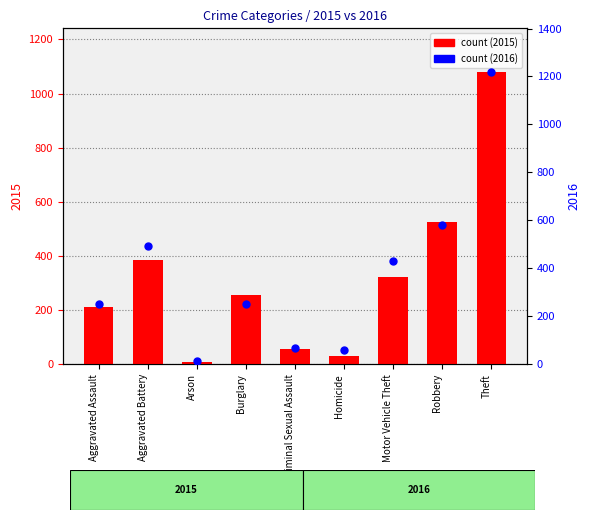

Count the number of categories in the chart.

9